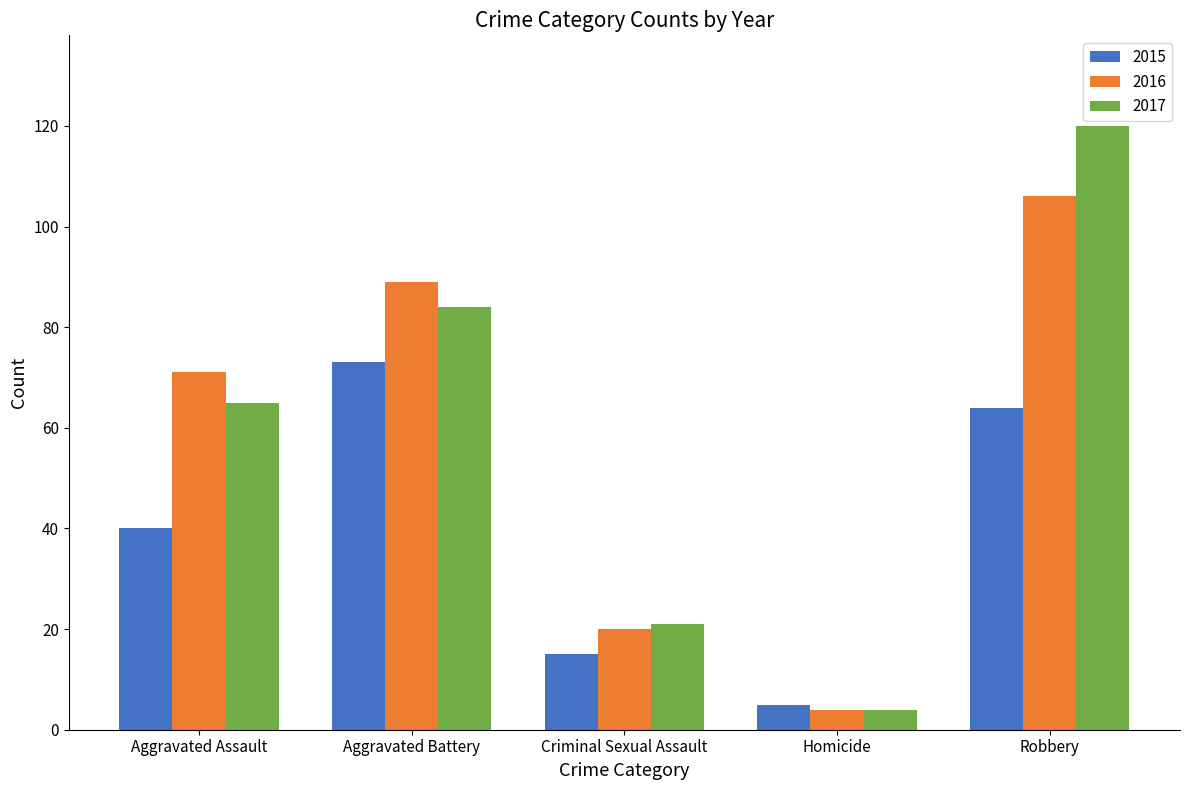

Between Aggravated Assault and Criminal Sexual Assault, which series saw the biggest shift?

2016